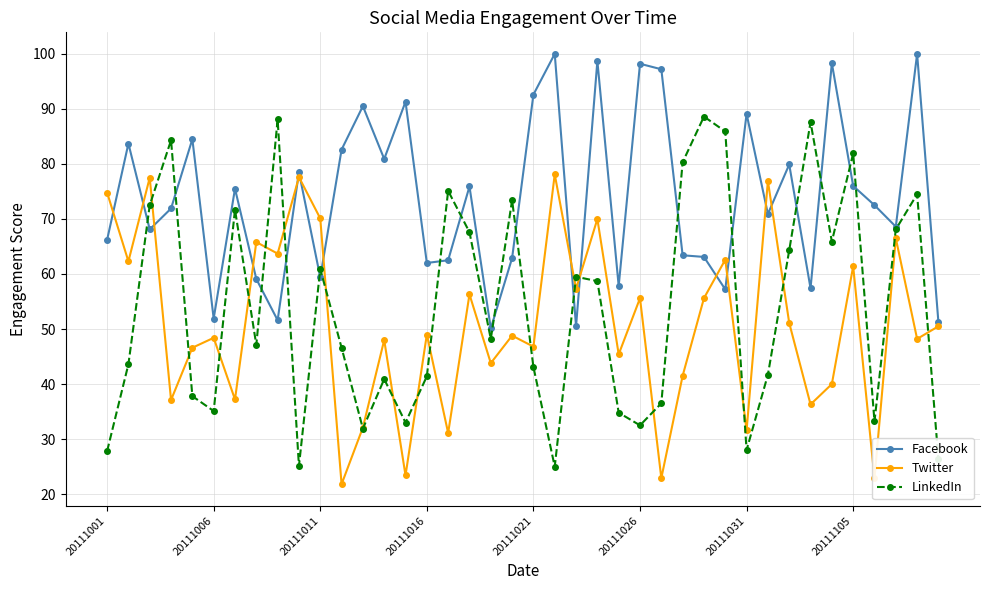

In Twitter, how many points are higher than both neighbors (excluding endpoints)?

15